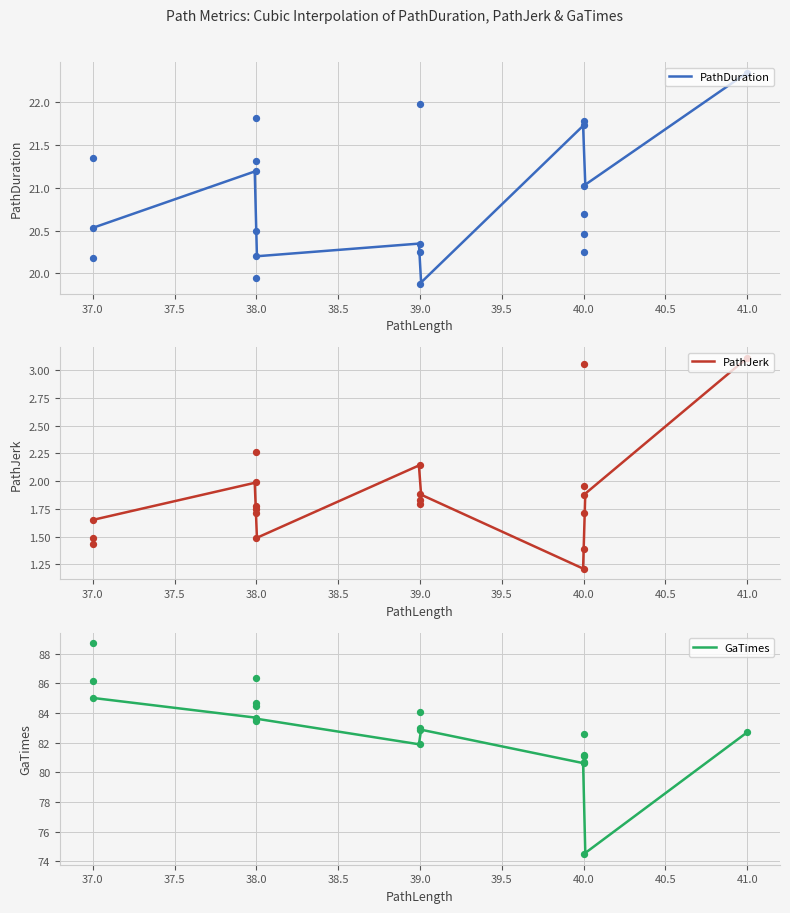

At which category is the sum across all series the highest?

37